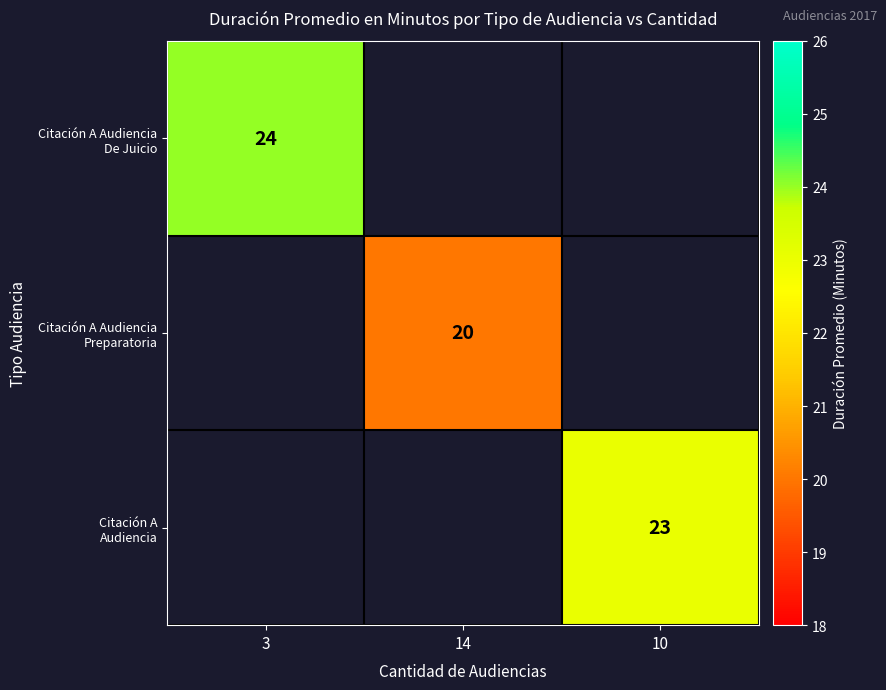

What is the greatest value displayed?

24.0